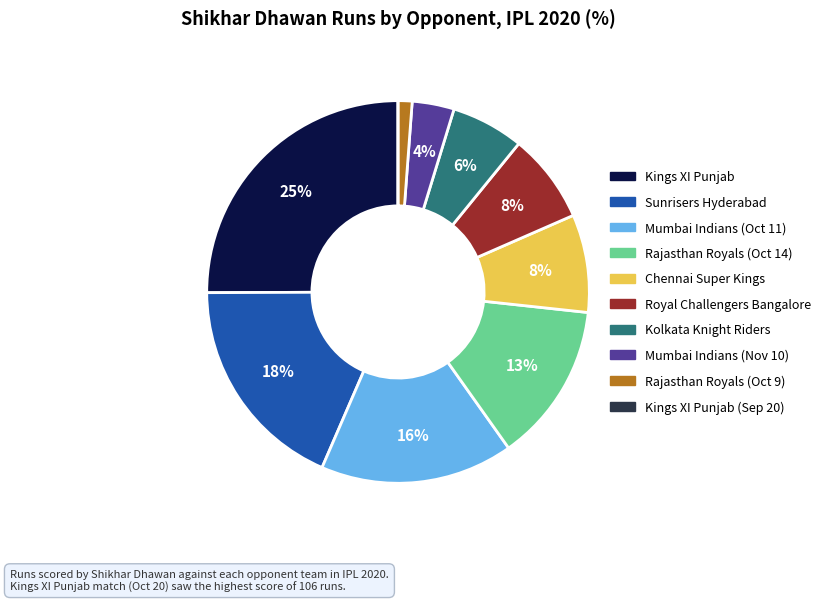

To the nearest percent, what is the difference between the largest and smallest slice percentages?

25%